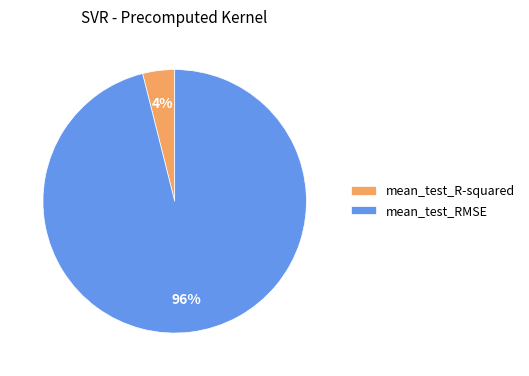

Rank the categories by value from lowest to highest.

mean_test_R-squared, mean_test_RMSE